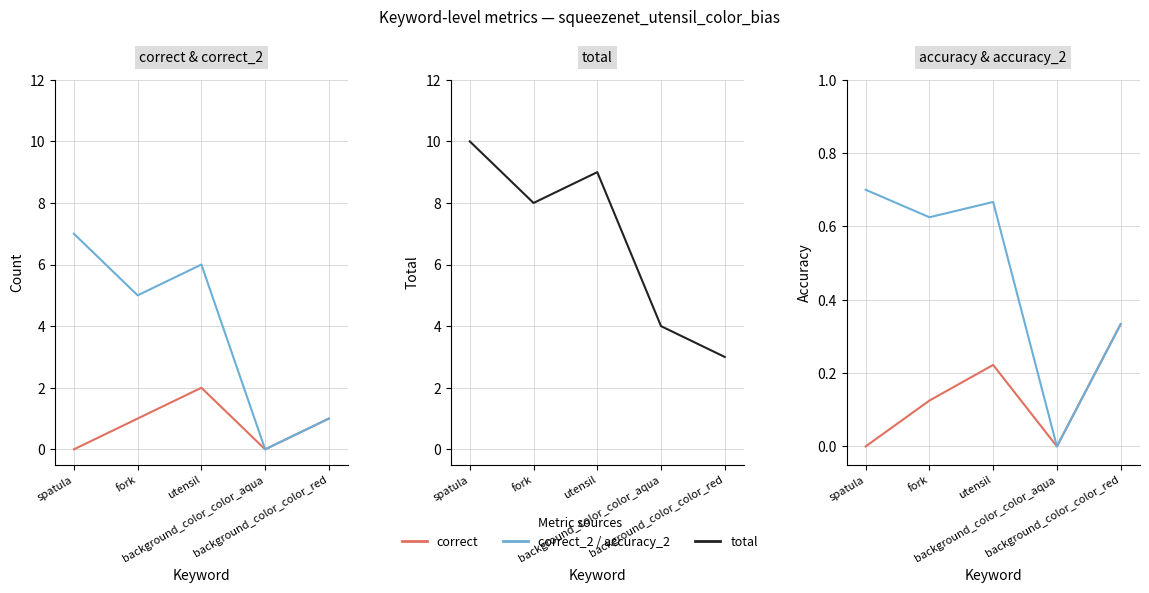

How many categories are shown in the chart?

5